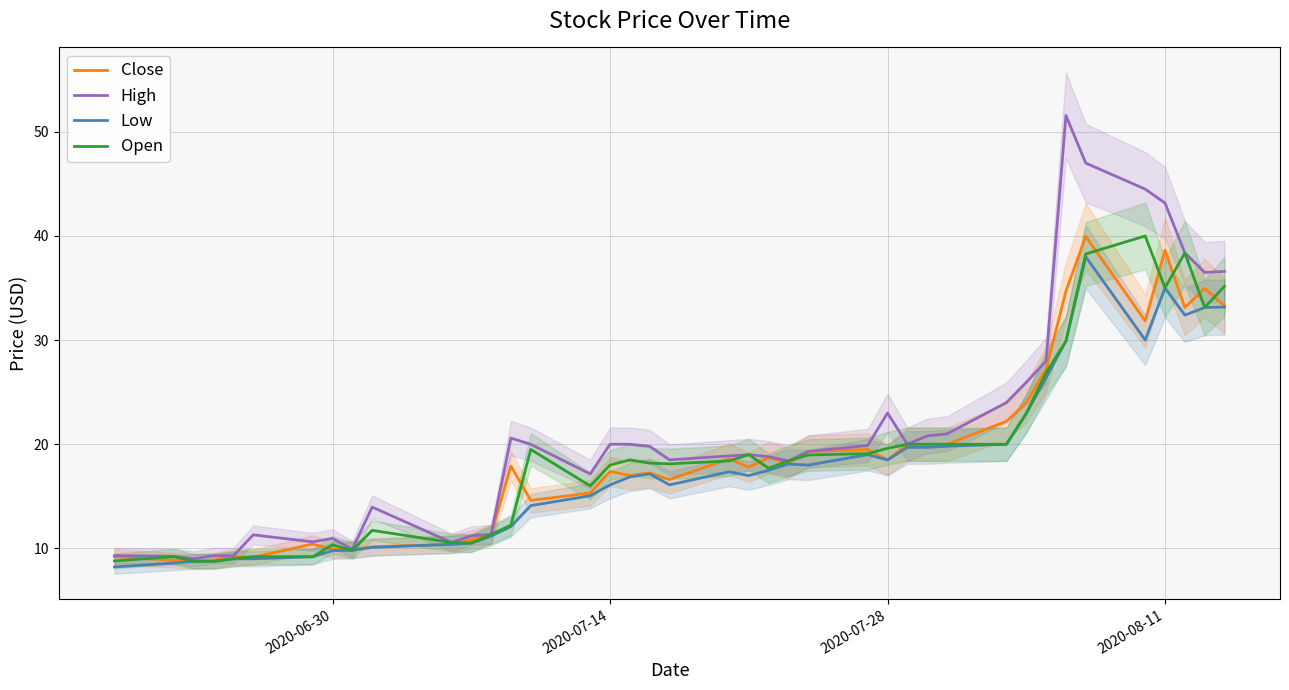

In High, how many points are lower than both neighbors (excluding endpoints)?

9